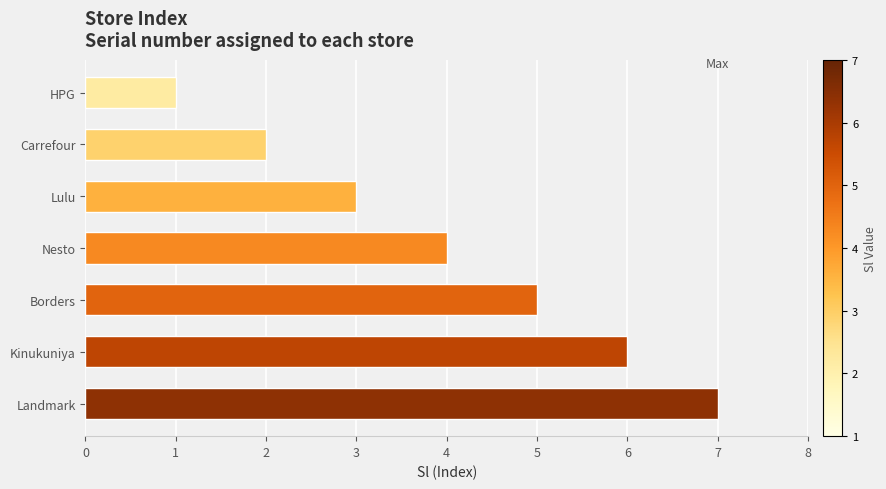

What value does the data have at Nesto?

4